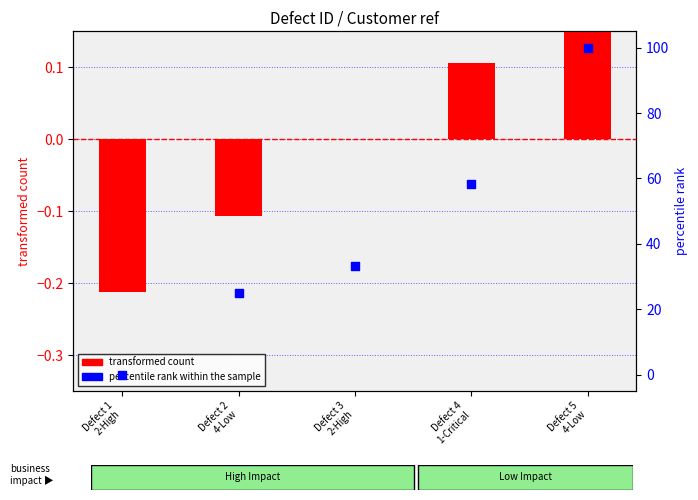

Is the value of transformed count at Defect 1
2-High greater than the value of percentile rank within the sample at Defect 1
2-High?

No